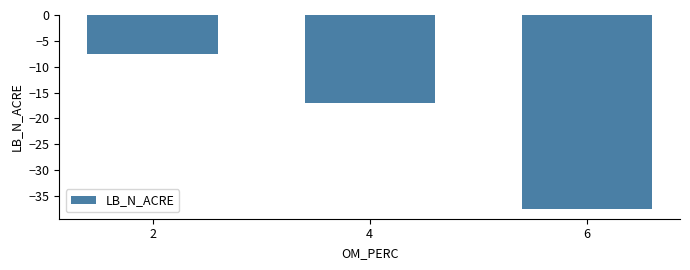

What value does the data have at 4?

-17.0